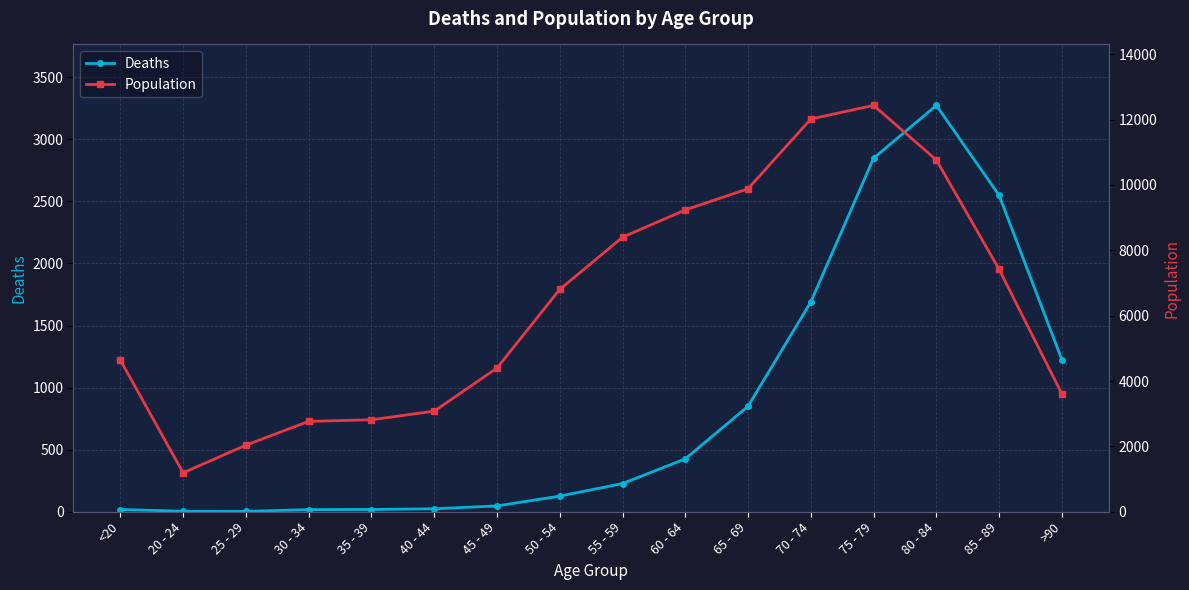

True or false: Population and Deaths cross at least once.

False